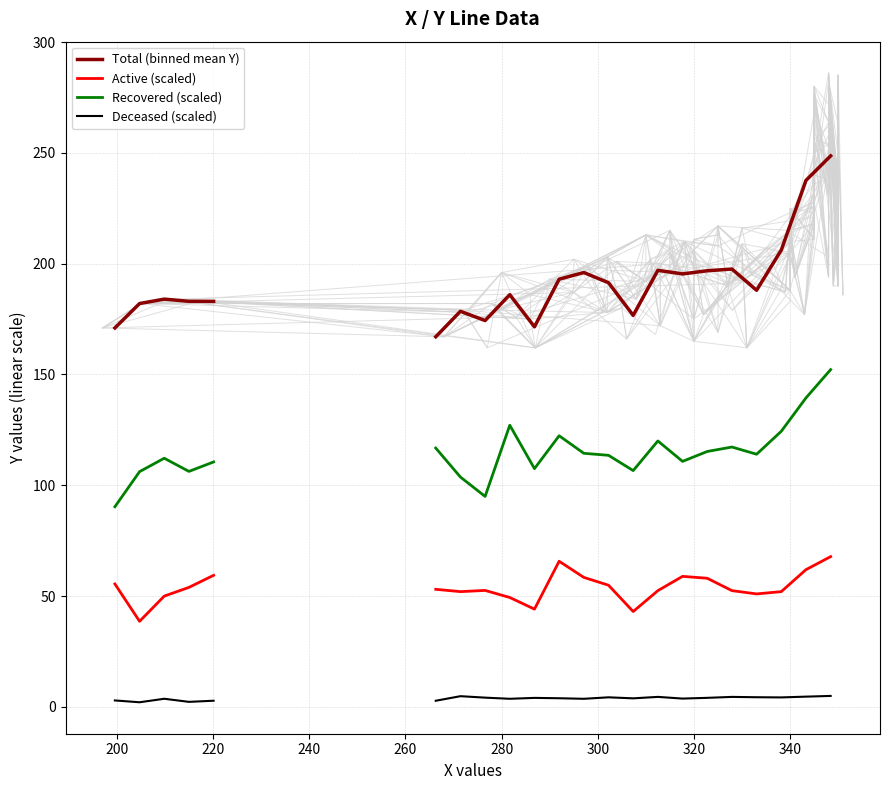

How many data points in Recovered (scaled) are above 106?

19